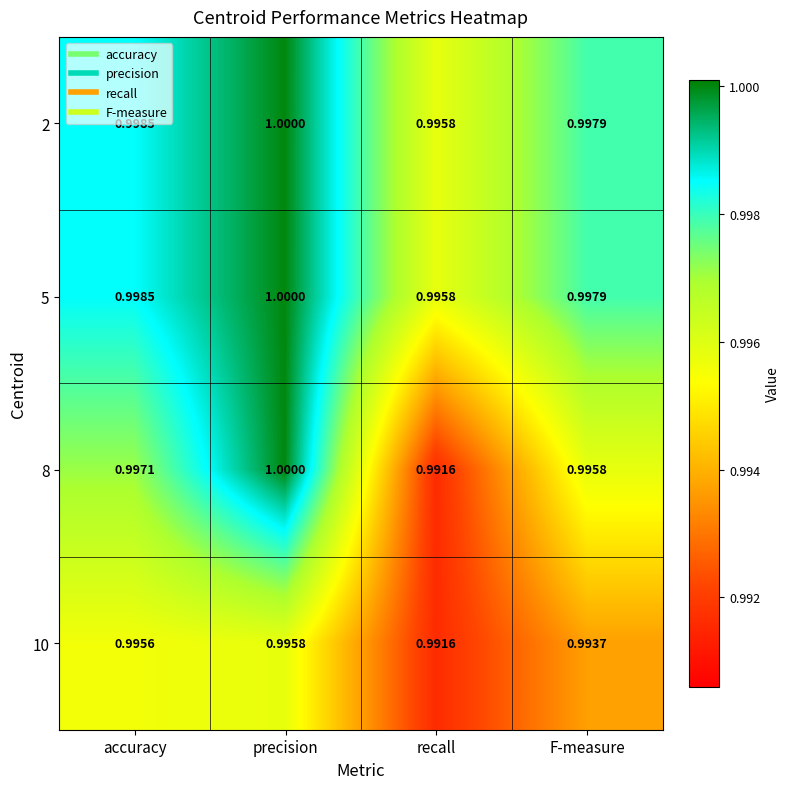

At which category is the sum across all series the highest?

precision